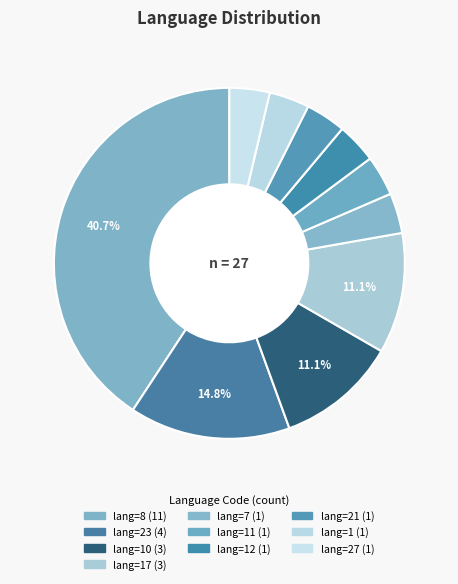

Count the number of slices in the pie.

10